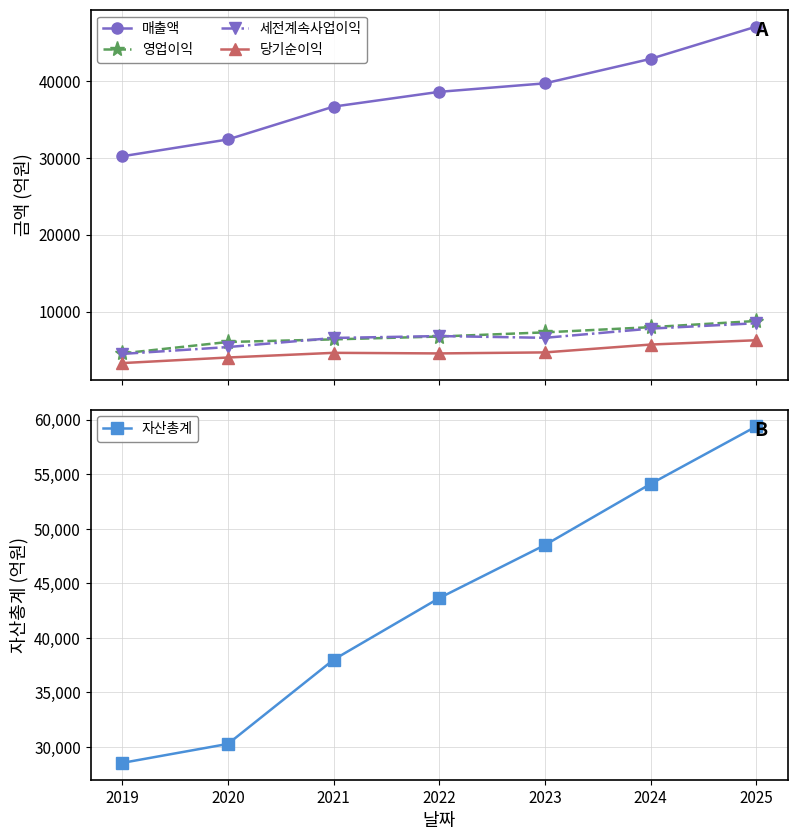

Count the number of data series in this chart.

5